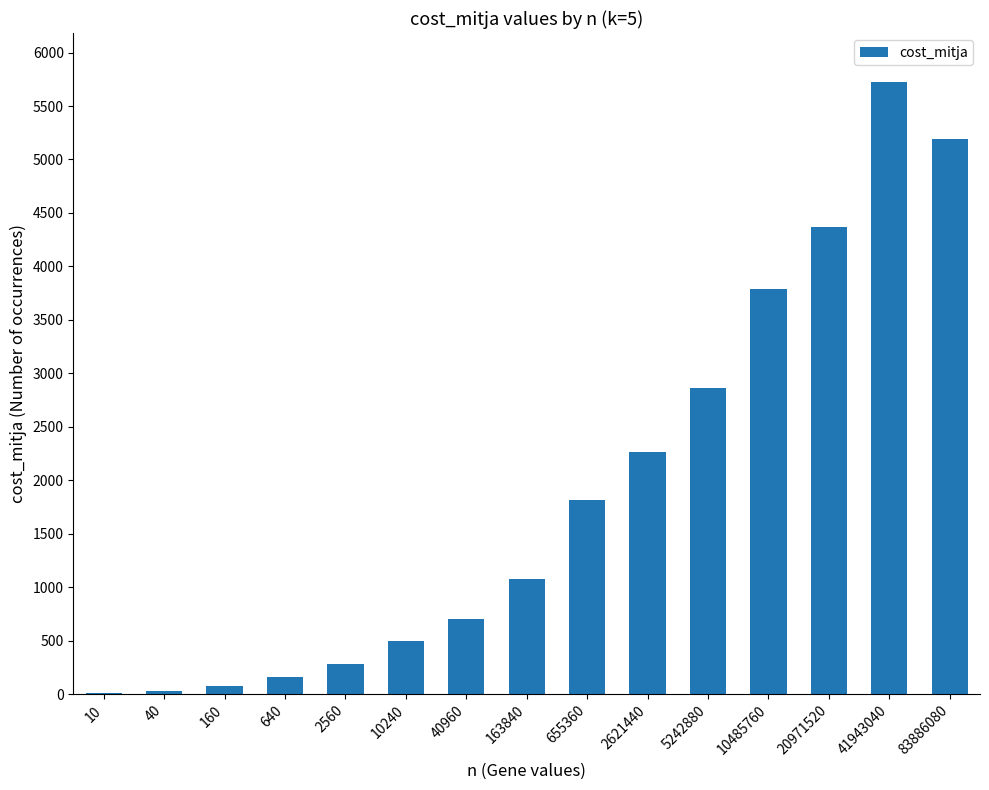

The chart shows a value of 1074.4 at 163840. True or false?

True